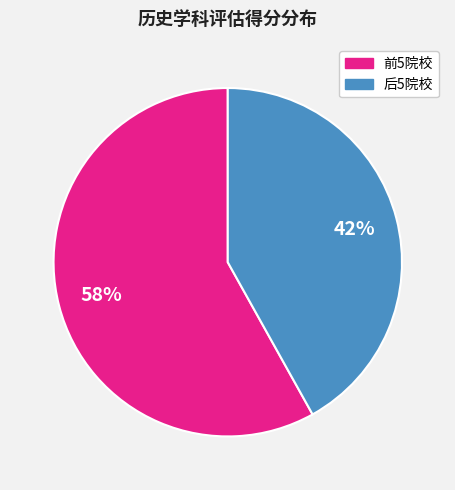

Count the number of slices in the pie.

2